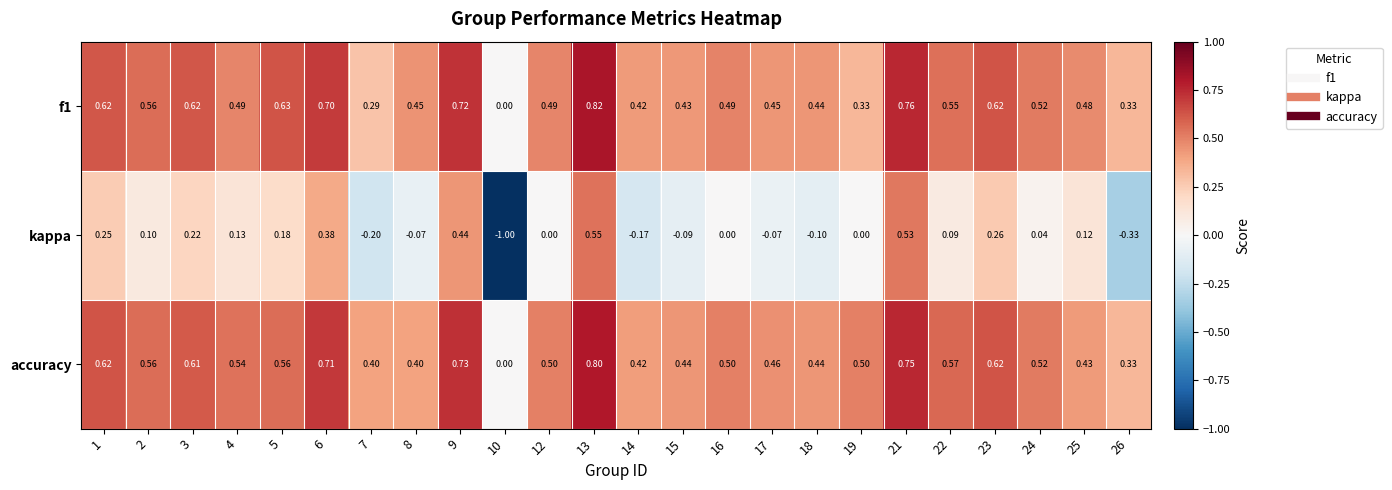

Which series changed the most between 12 and 18?

kappa